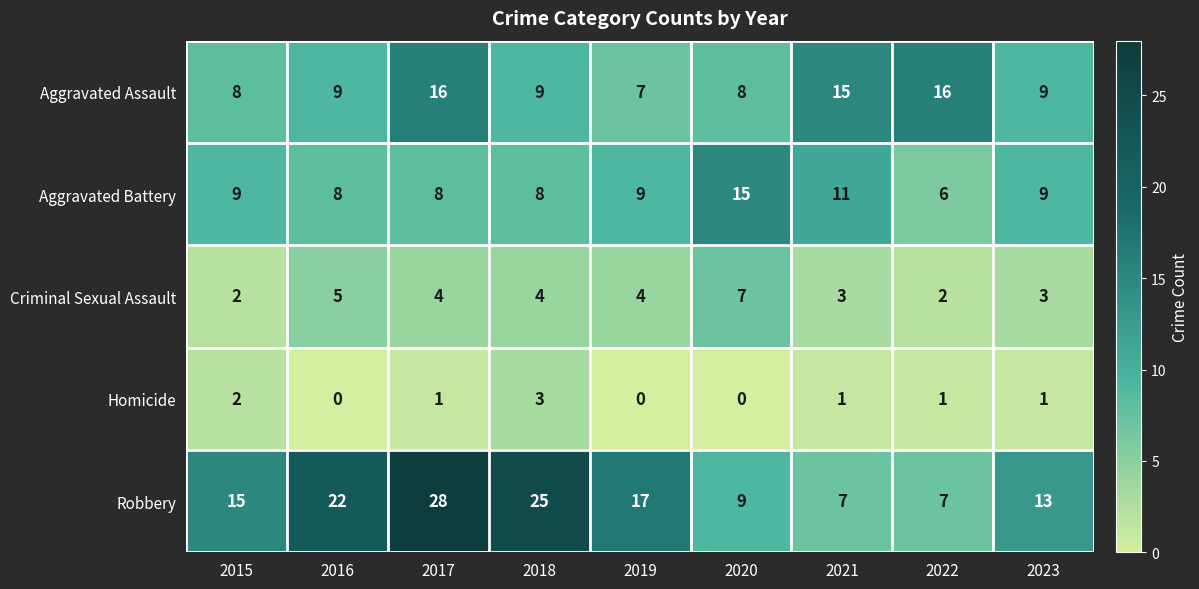

What is the difference between the Robbery values at 2020 and 2015?

6